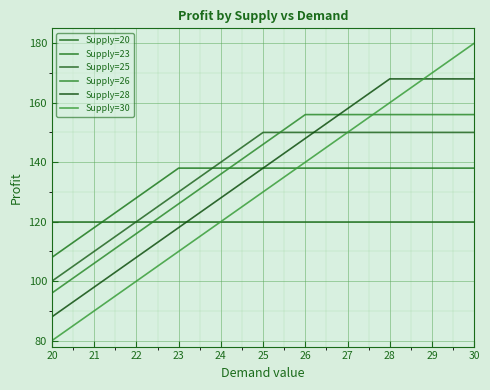

What are all the series names shown in the legend?

Supply=20, Supply=23, Supply=25, Supply=26, Supply=28, Supply=30